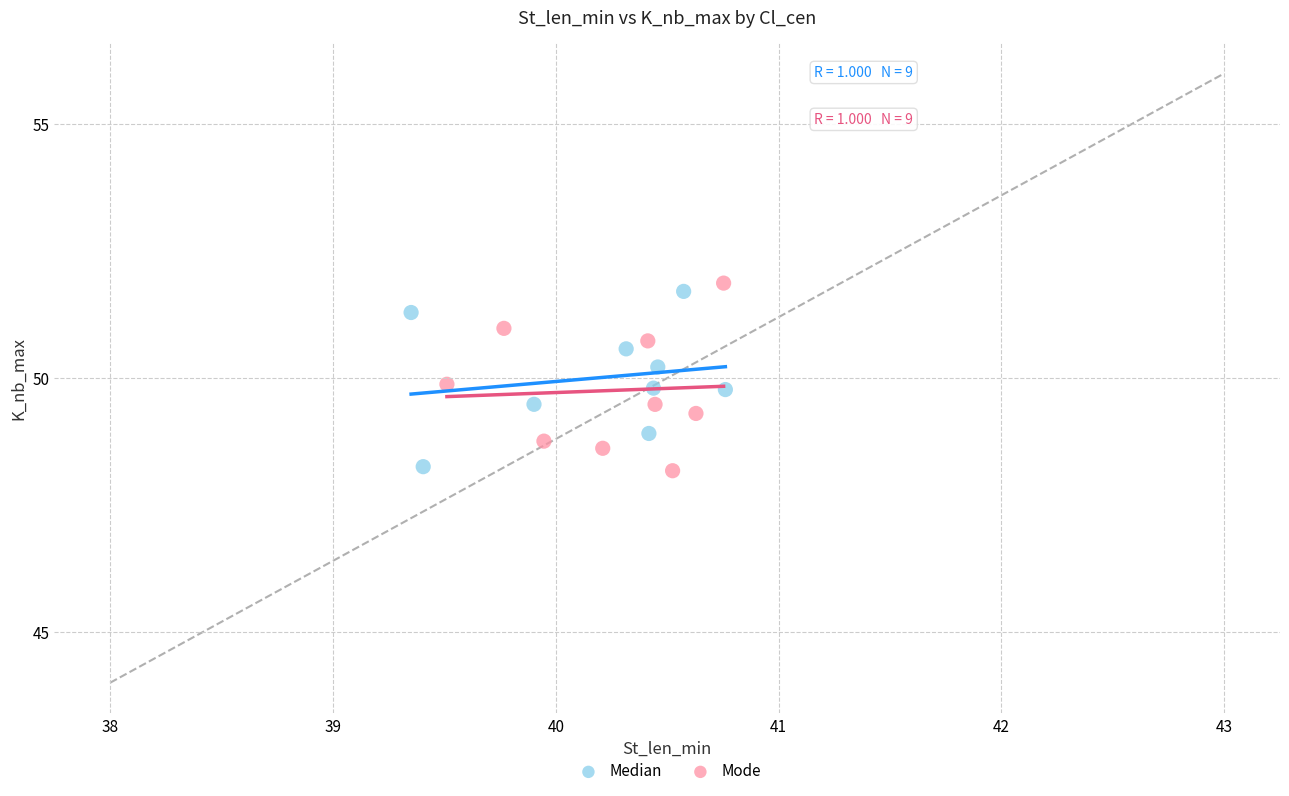

What are all the series names shown in the legend?

Median, Mode